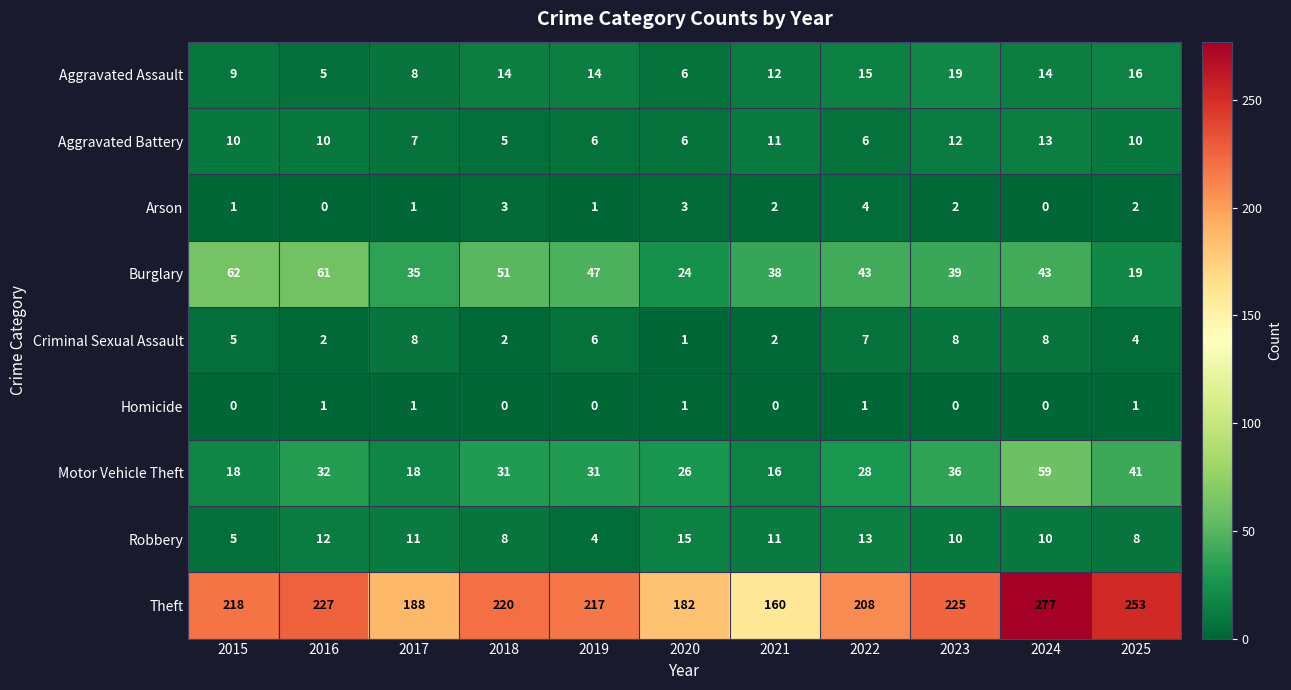

Which series has the largest total across all categories?

Theft